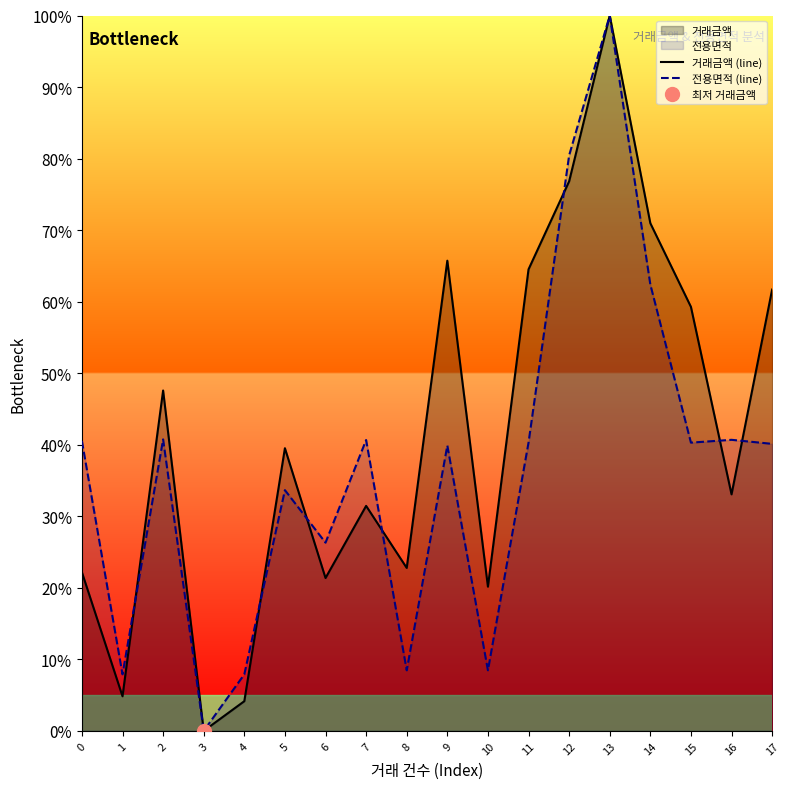

Reading right to left, what are all the values shown in this chart?

거래금액 (line): 61.7	33.1	59.3	71.0	100.0	76.8	64.5	20.2	65.7	22.8	31.5	21.4	39.5	4.2	0.0	47.6	4.8	22.2
전용면적 (line): 40.1	40.7	40.3	62.4	100.0	80.4	40.3	8.5	39.9	8.5	40.7	26.3	33.7	7.9	0.0	40.7	7.9	40.5